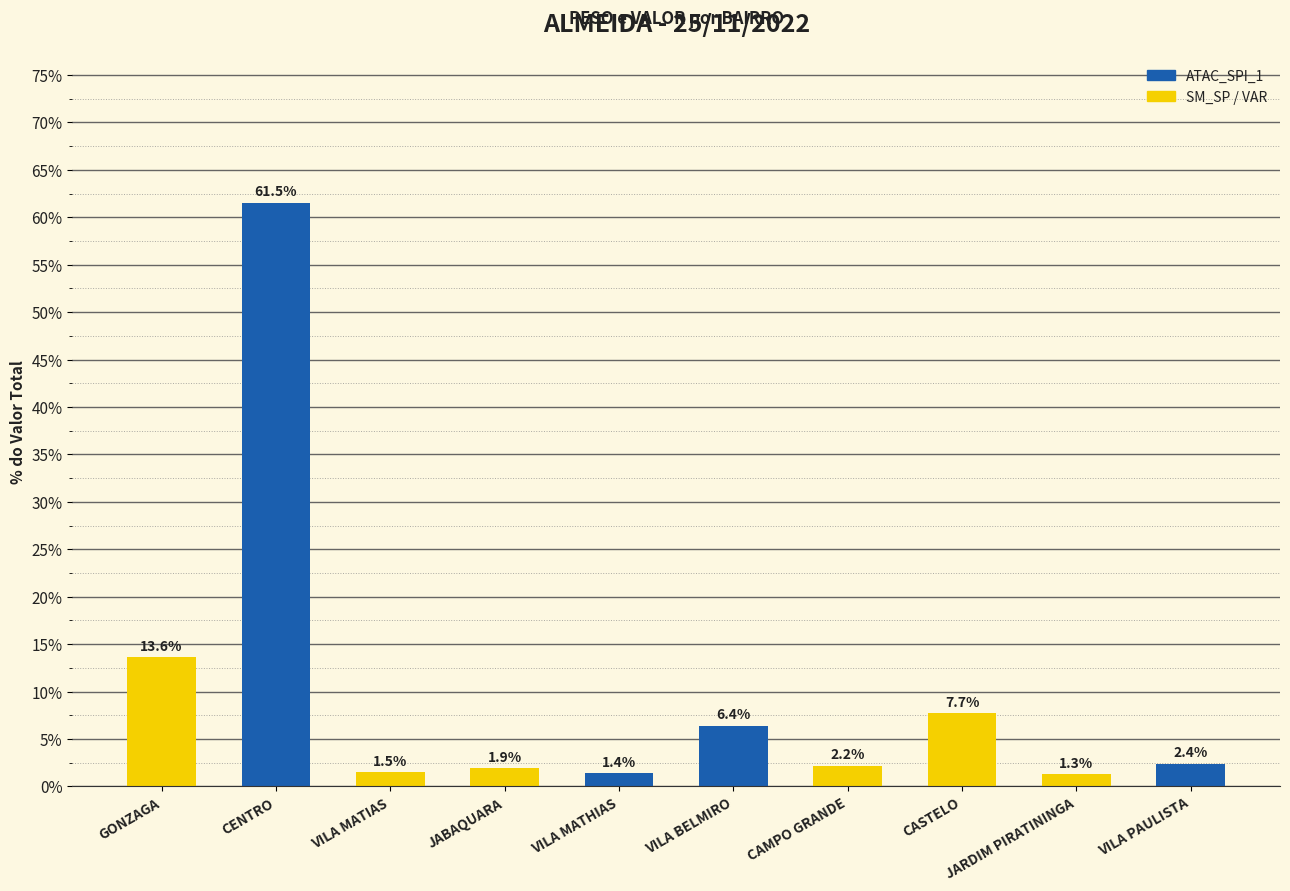

Count the number of data series in this chart.

1